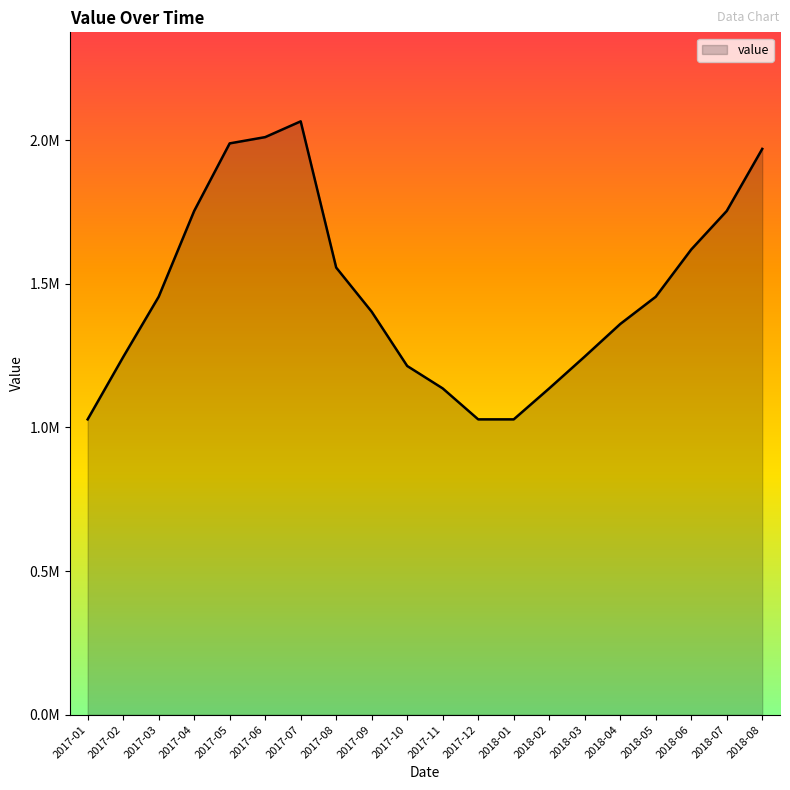

List the labels in order of value, largest first.

2017-07, 2017-06, 2017-05, 2018-08, 2017-04, 2018-07, 2018-06, 2017-08, 2017-03, 2018-05, 2017-09, 2018-04, 2018-03, 2017-02, 2017-10, 2017-11, 2018-02, 2017-01, 2017-12, 2018-01